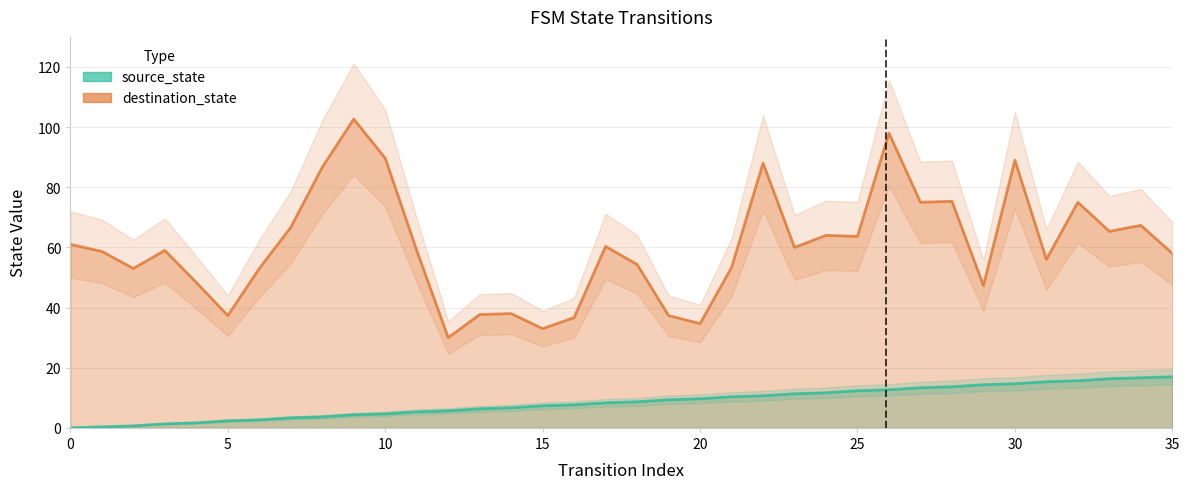

What is the label of the 30th point from the left?

29